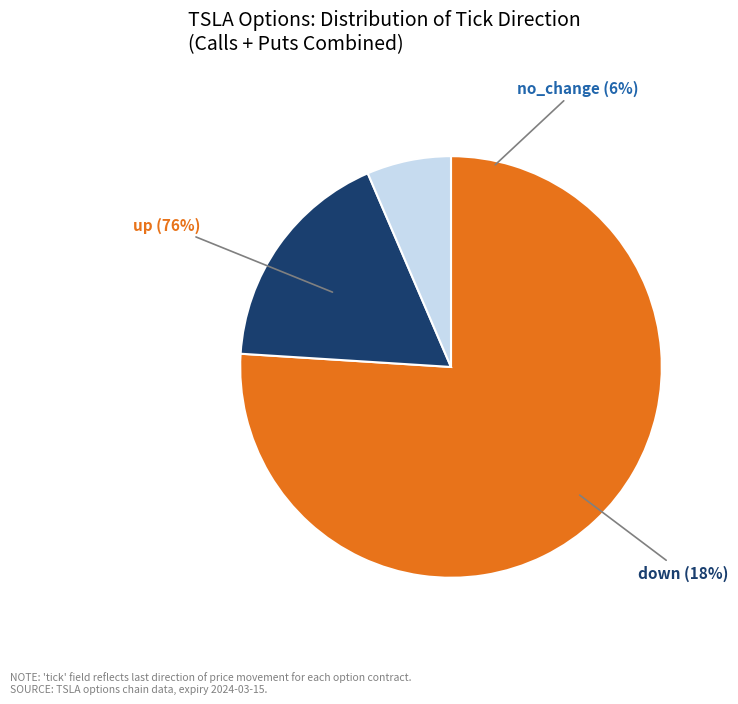

The strike_225 slice represents 11% of the pie. True or false?

False